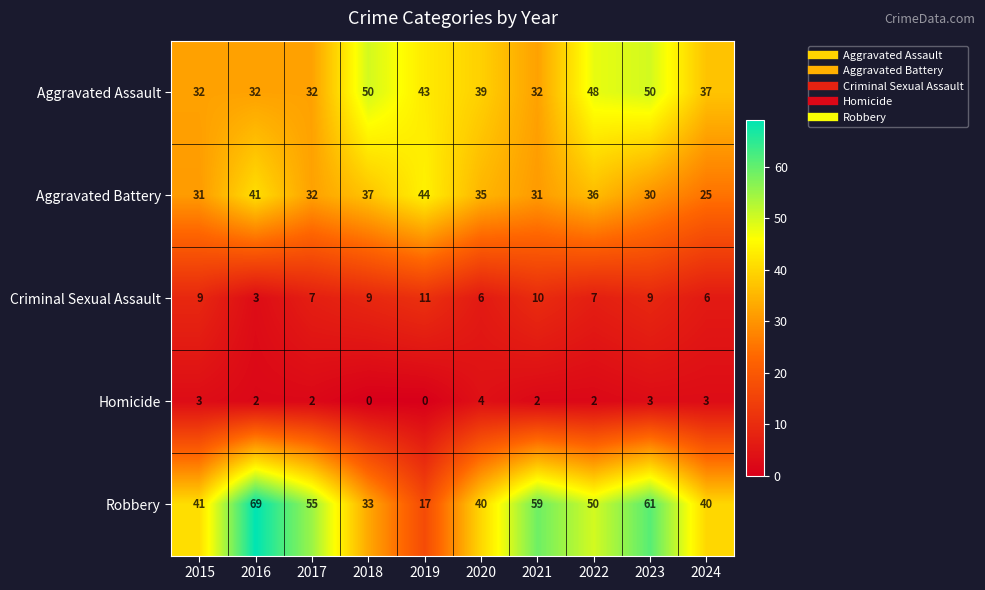

Rank the series at 2023 from lowest to highest value.

Homicide, Criminal Sexual Assault, Aggravated Battery, Aggravated Assault, Robbery